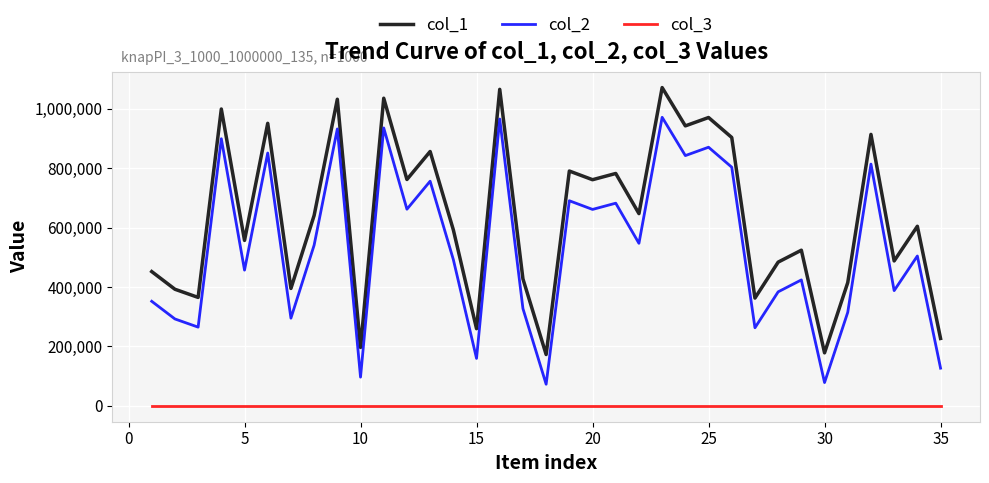

In col_2, how many points are higher than both neighbors (excluding endpoints)?

13